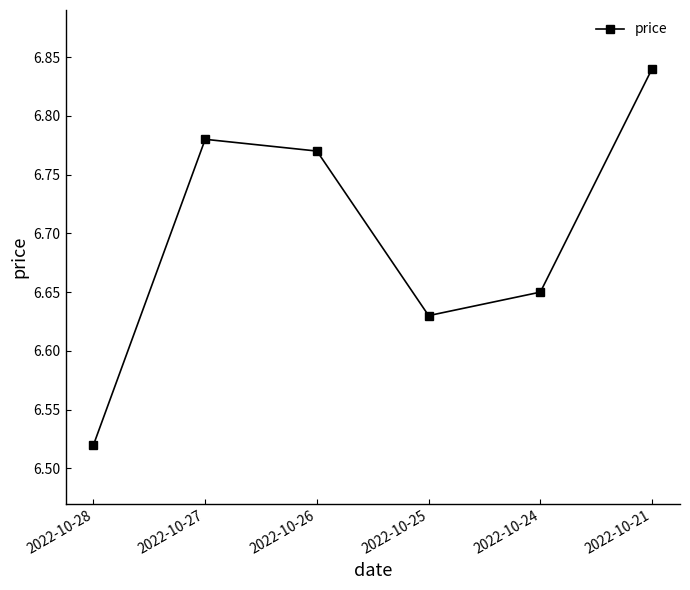

The value at 2022-10-21 is 4.0. True or false?

False